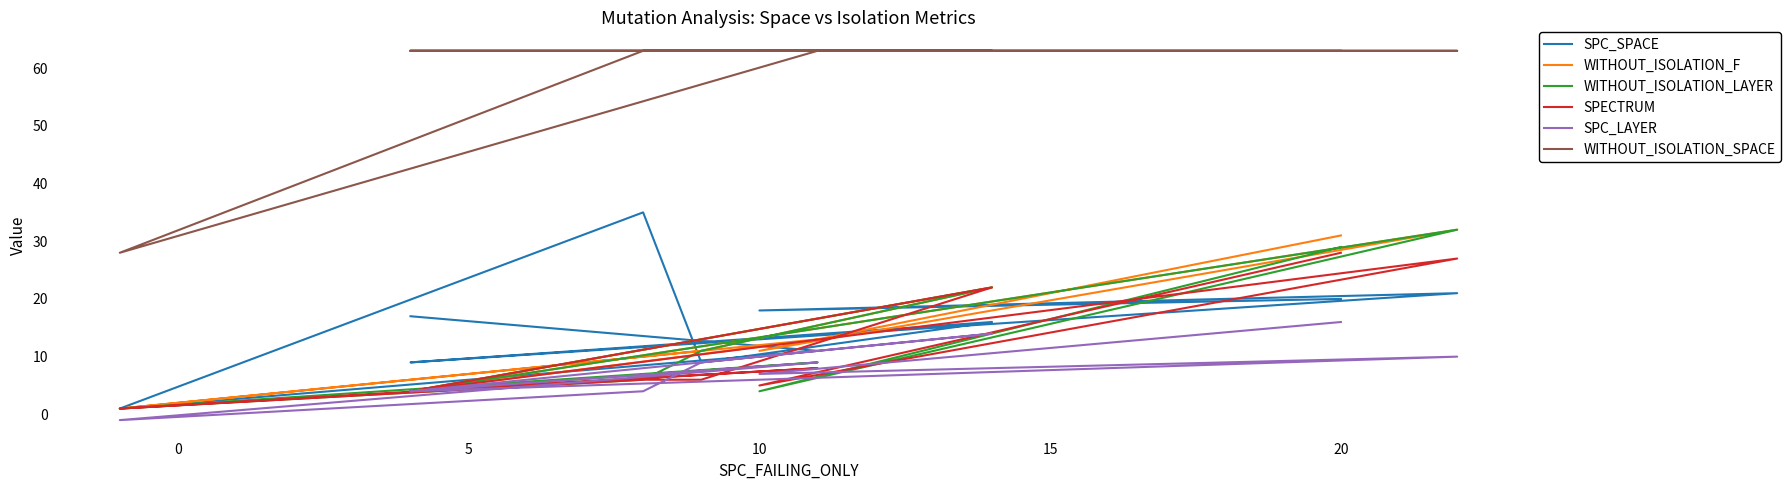

How many data points does each series have?

10